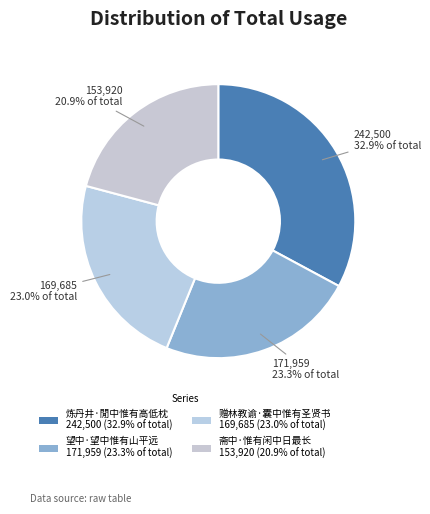

Count the number of slices in the pie.

4